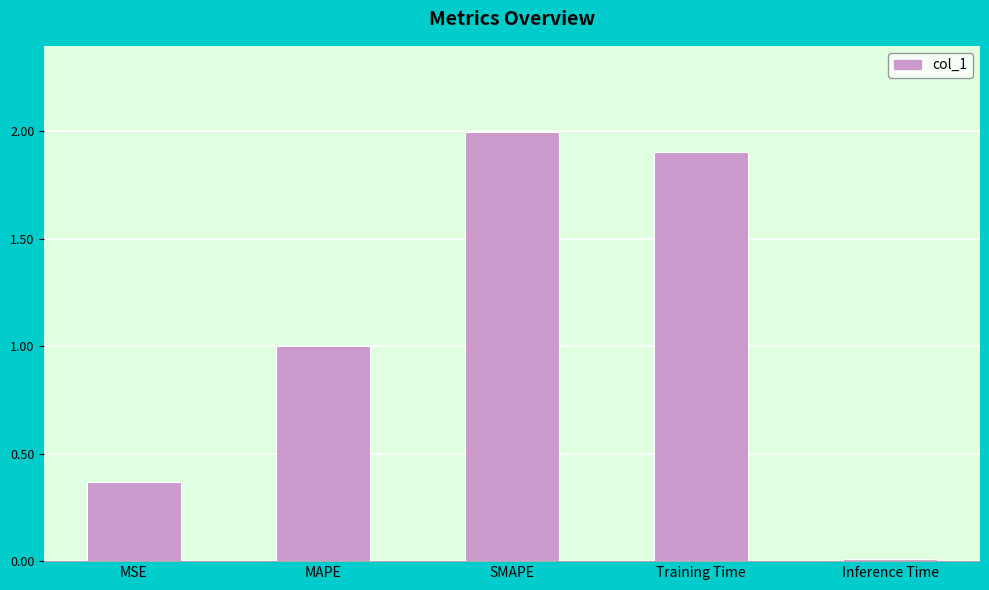

The chart shows a value of 0.3 at MAPE. True or false?

False